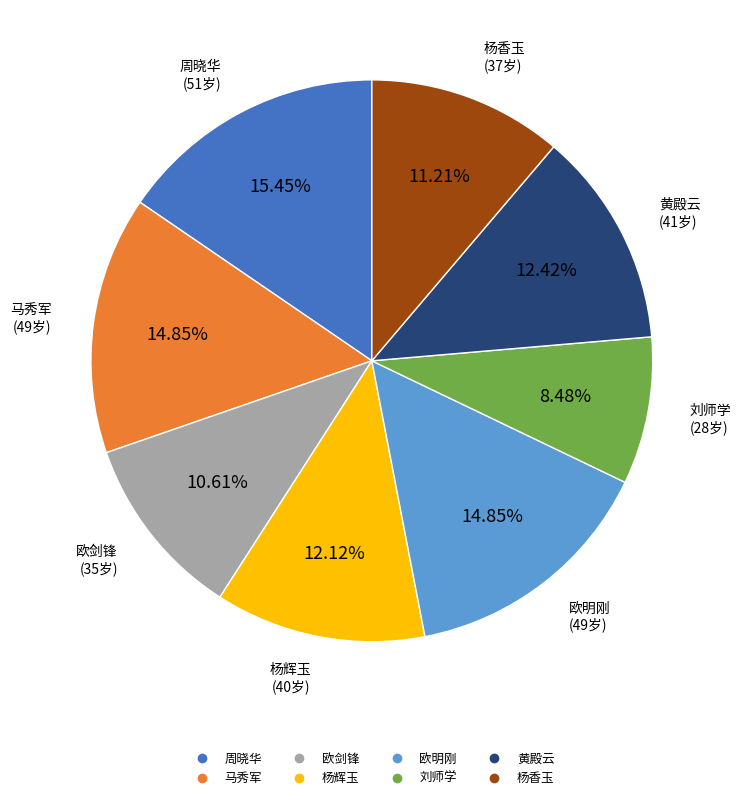

Combined, do 马秀军 and 周晓华 account for over 50%?

No